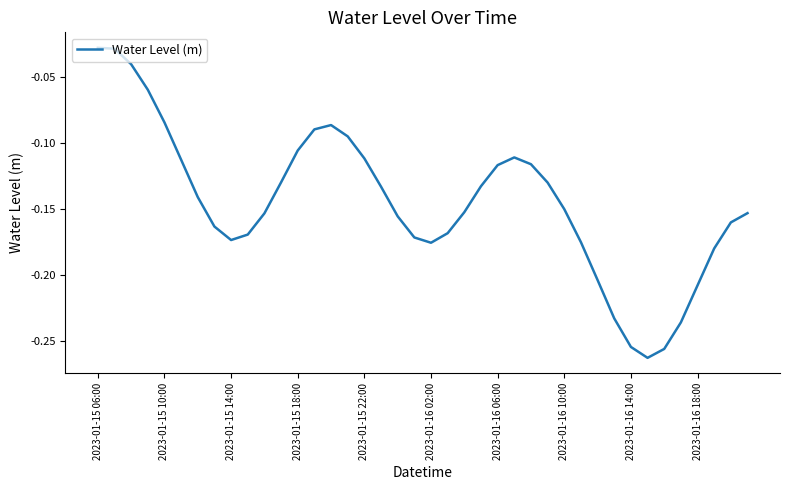

Reading right to left, extract all data points from this chart.

-0.2	-0.2	-0.2	-0.2	-0.2	-0.3	-0.3	-0.3	-0.2	-0.2	-0.2	-0.2	-0.1	-0.1	-0.1	-0.1	-0.1	-0.2	-0.2	-0.2	-0.2	-0.2	-0.1	-0.1	-0.1	-0.1	-0.1	-0.1	-0.1	-0.2	-0.2	-0.2	-0.2	-0.1	-0.1	-0.1	-0.1	-0.0	-0.0	-0.0